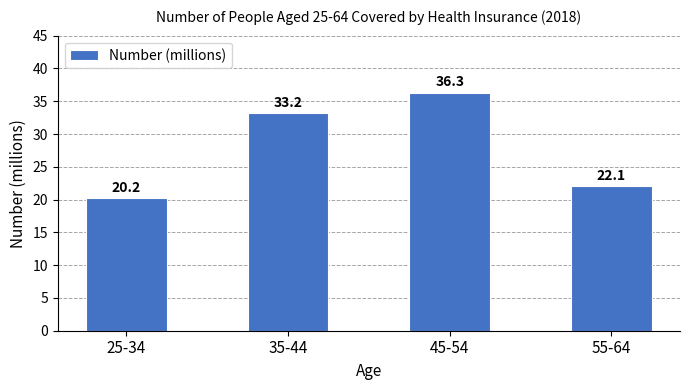

Count the number of values greater than 33.

2